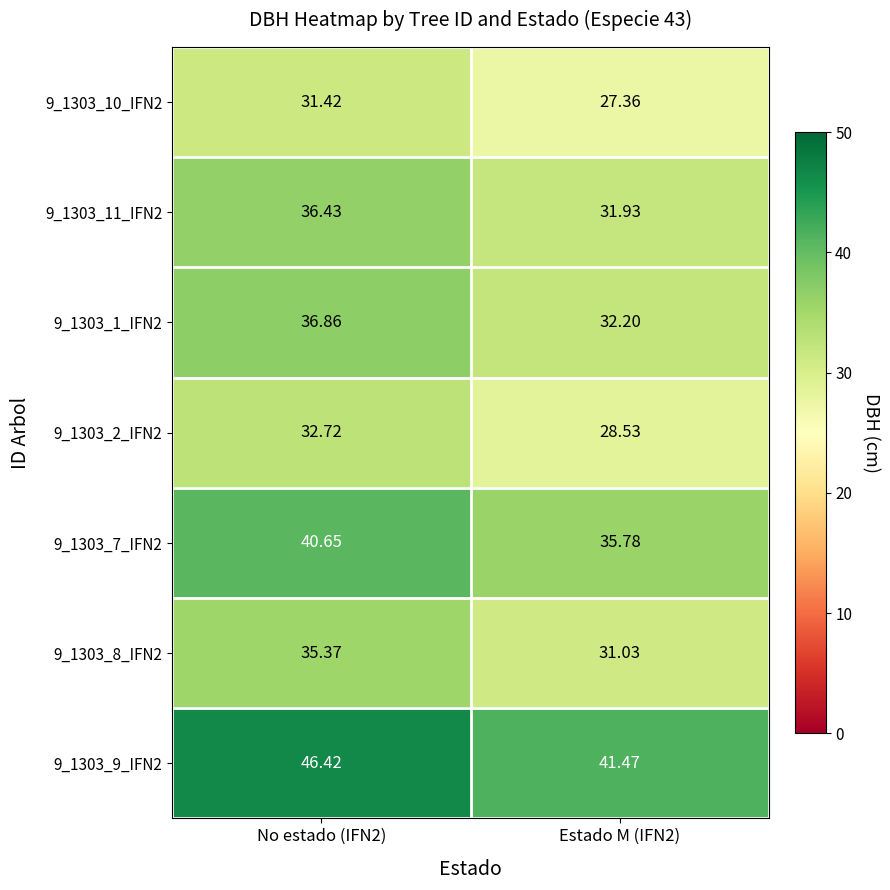

Reading right to left, what are all the values shown in this chart?

9_1303_10_IFN2: Estado M (IFN2)=27.4	No estado (IFN2)=31.4
9_1303_11_IFN2: Estado M (IFN2)=31.9	No estado (IFN2)=36.4
9_1303_1_IFN2: Estado M (IFN2)=32.2	No estado (IFN2)=36.9
9_1303_2_IFN2: Estado M (IFN2)=28.5	No estado (IFN2)=32.7
9_1303_7_IFN2: Estado M (IFN2)=35.8	No estado (IFN2)=40.6
9_1303_8_IFN2: Estado M (IFN2)=31.0	No estado (IFN2)=35.4
9_1303_9_IFN2: Estado M (IFN2)=41.5	No estado (IFN2)=46.4